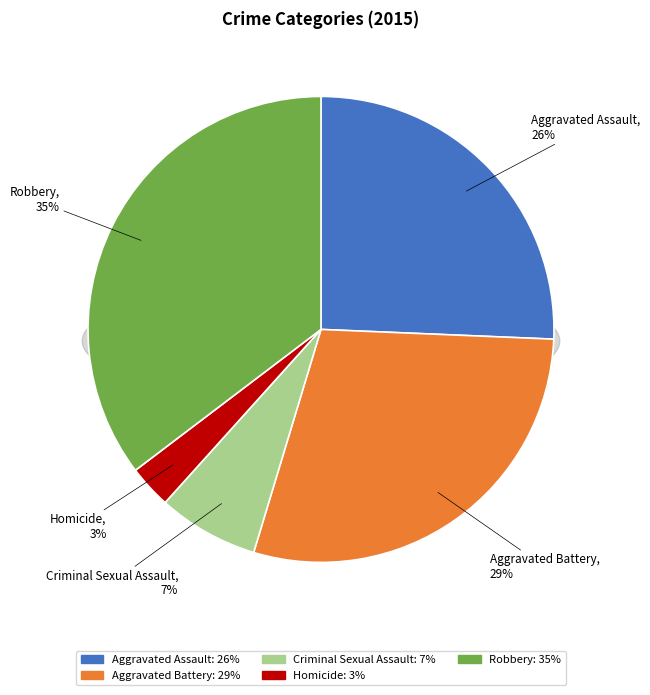

To the nearest percent, what percentage of the pie is Homicide?

3%